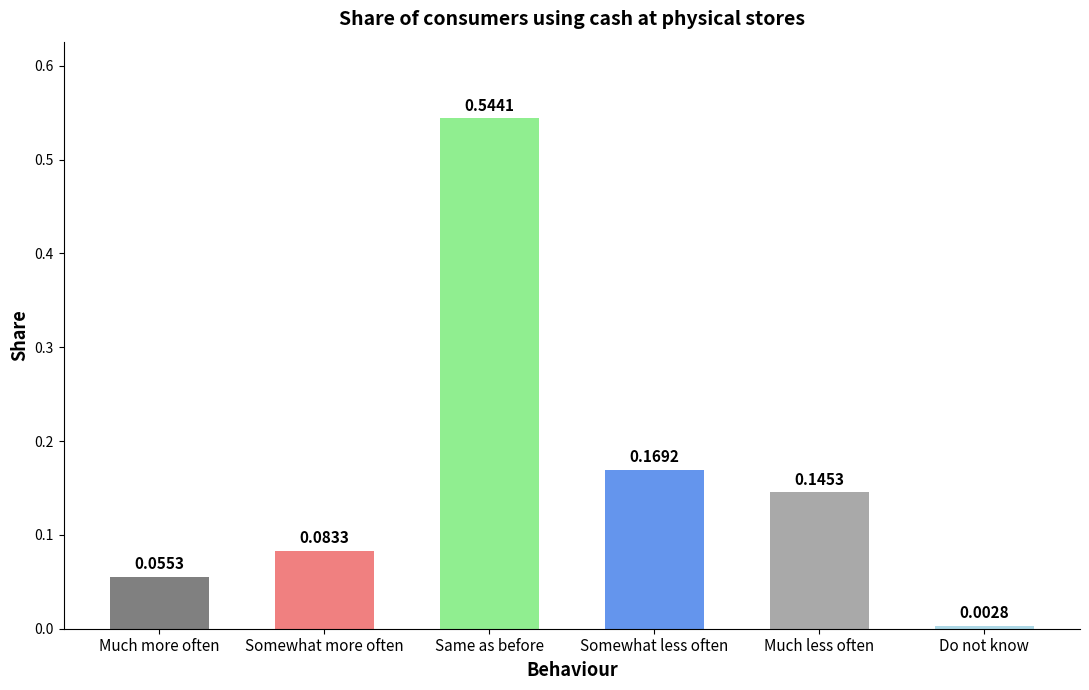

Does the chart contain stacked bars?

No